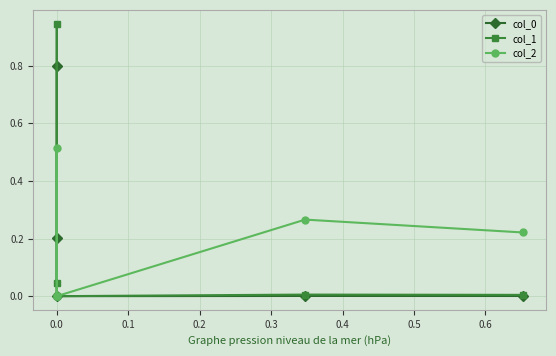

What is the highest value of the col_2 series?

0.5